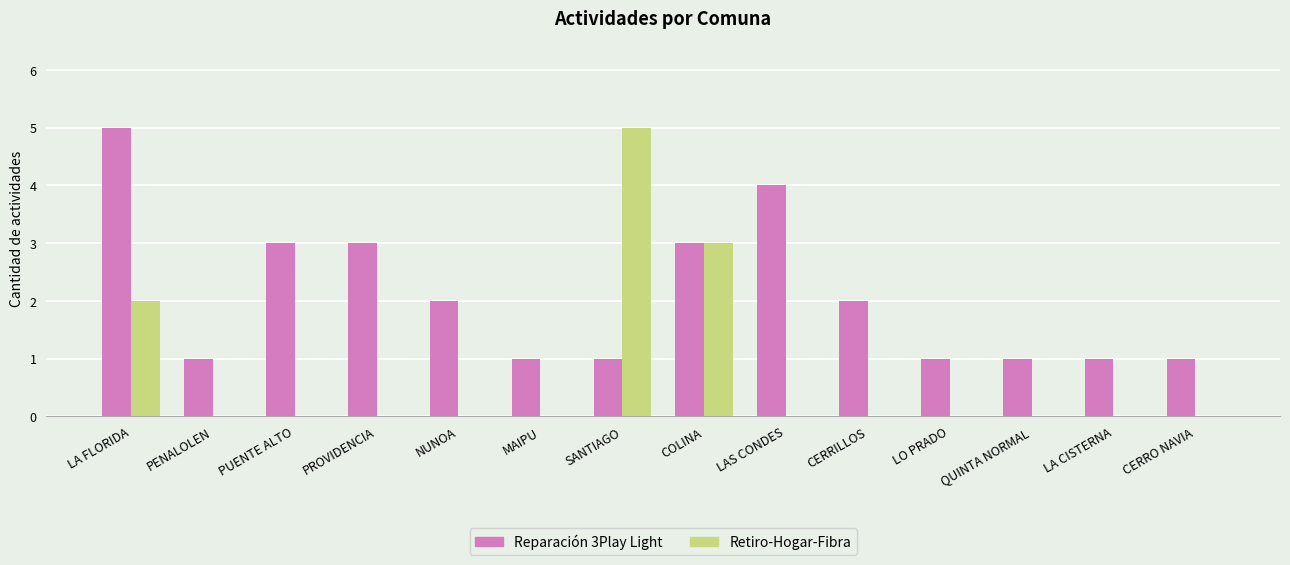

Between LA FLORIDA and LO PRADO, which series saw the biggest shift?

Reparación 3Play Light